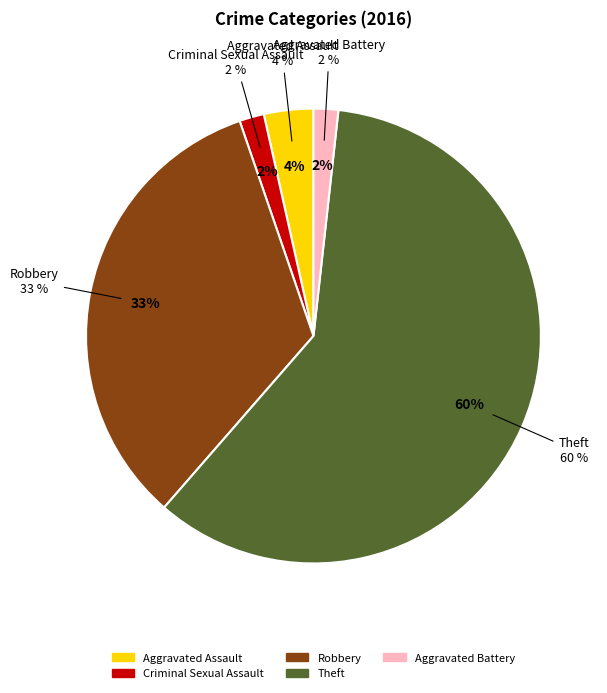

Is it true that Theft is 60% of the pie?

True